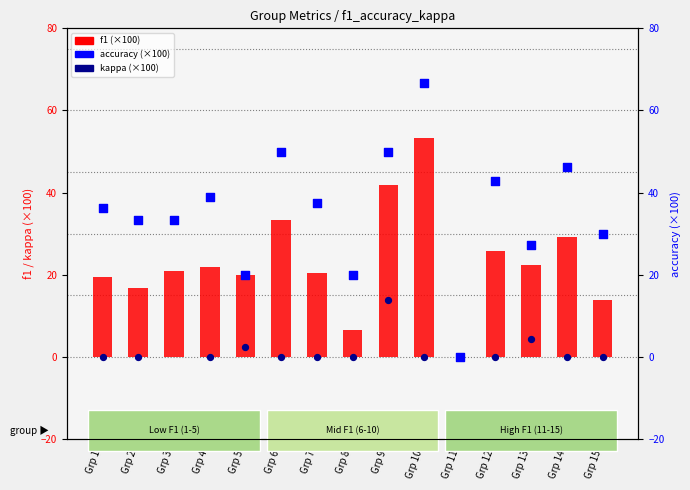

Is the value of f1 (scaled ×100) at Grp 13 greater than the value of accuracy (×100) at Grp 13?

No